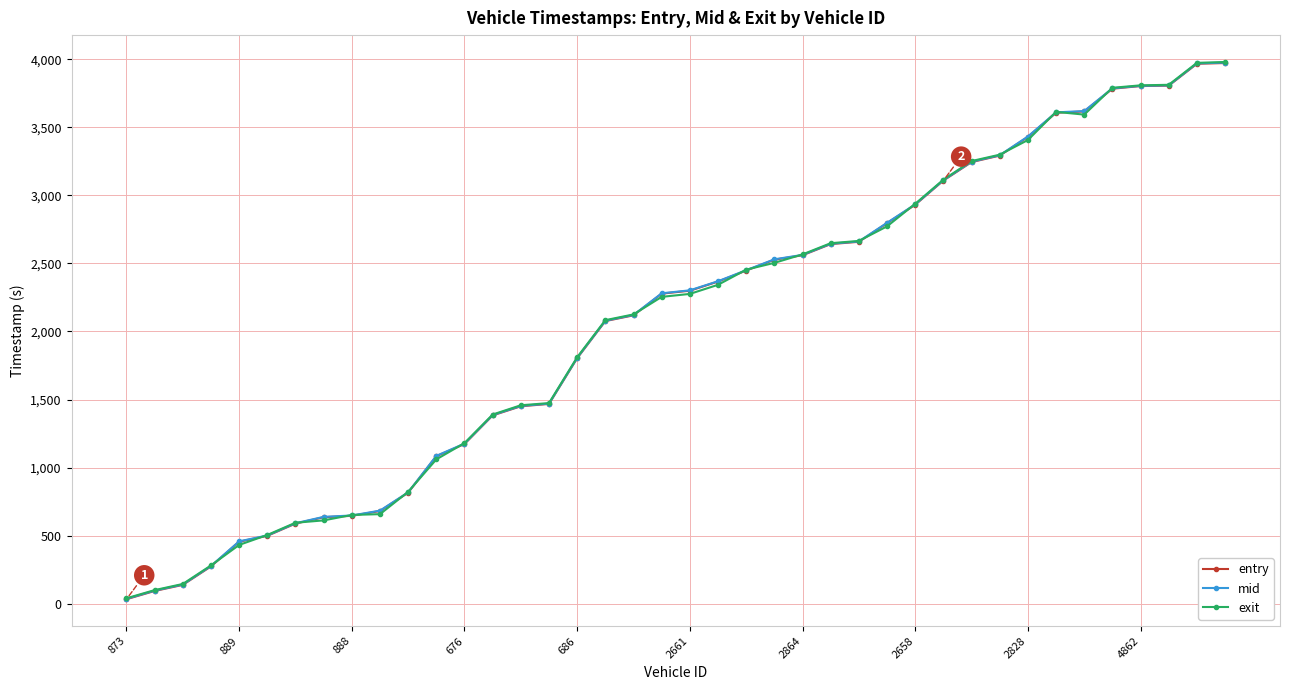

Does the chart display data point markers on the line(s)?

Yes